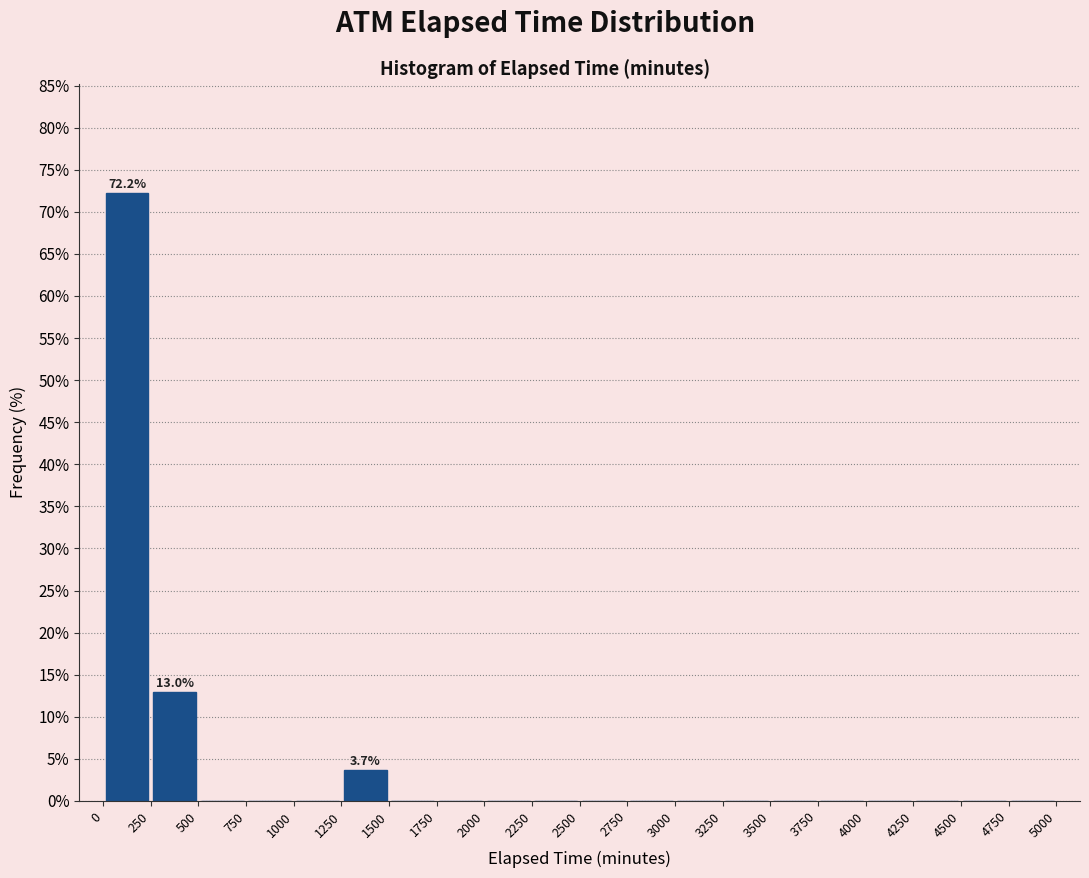

Over which range of the x-axis is the bar tallest?

0 to 250